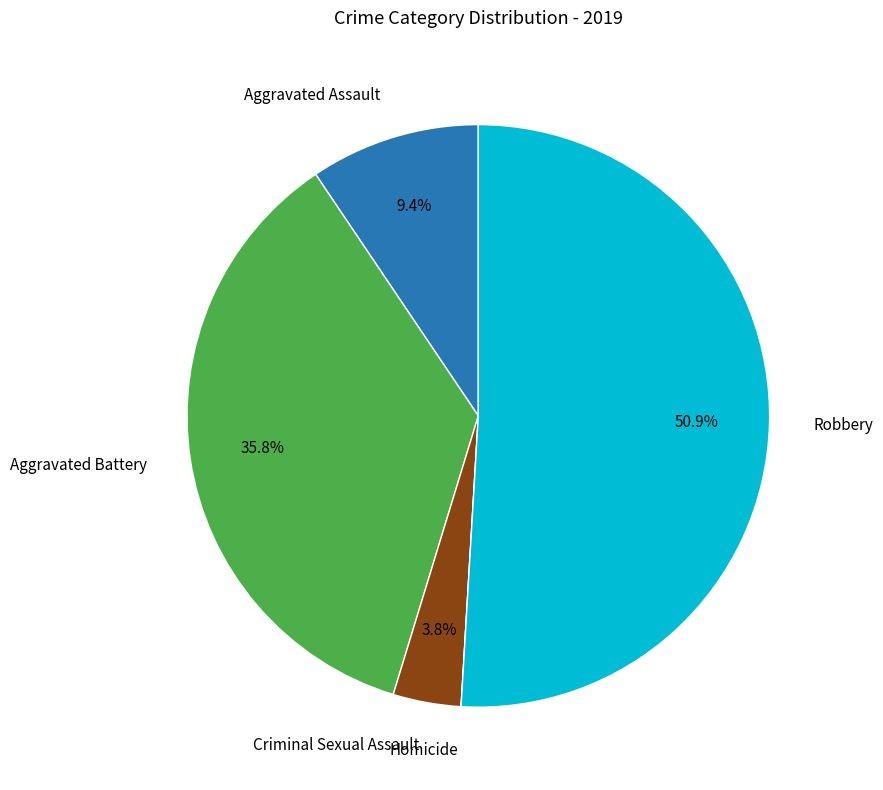

Is there a majority slice in this chart?

Yes